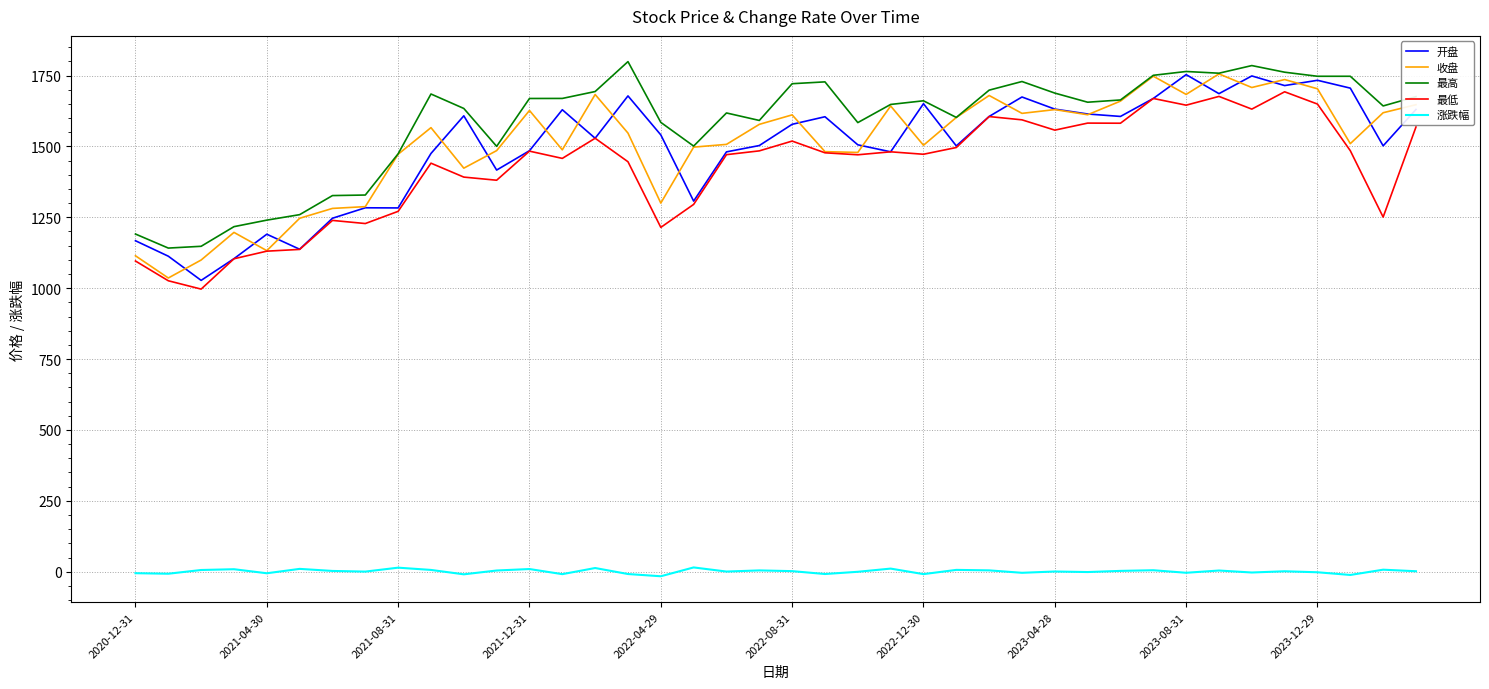

True or false: 最高 and 涨跌幅 cross at least once.

False